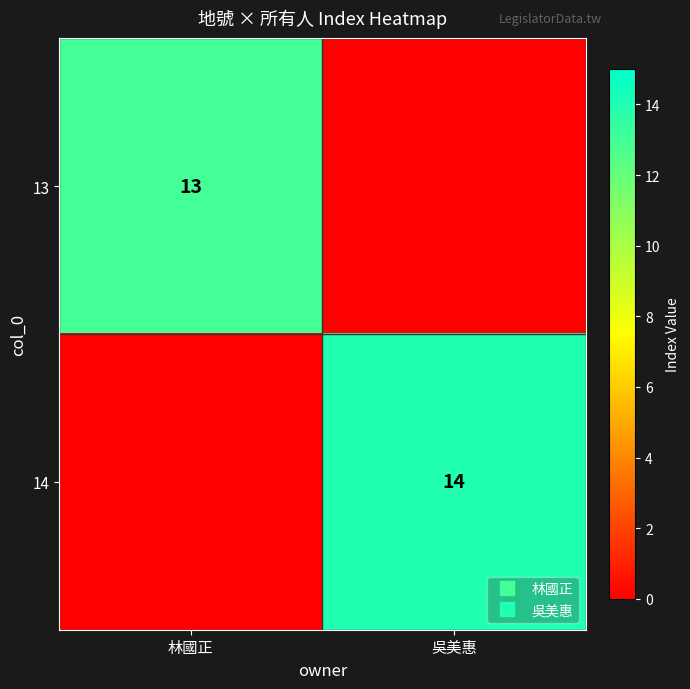

What is the average value of the 13 series?

6